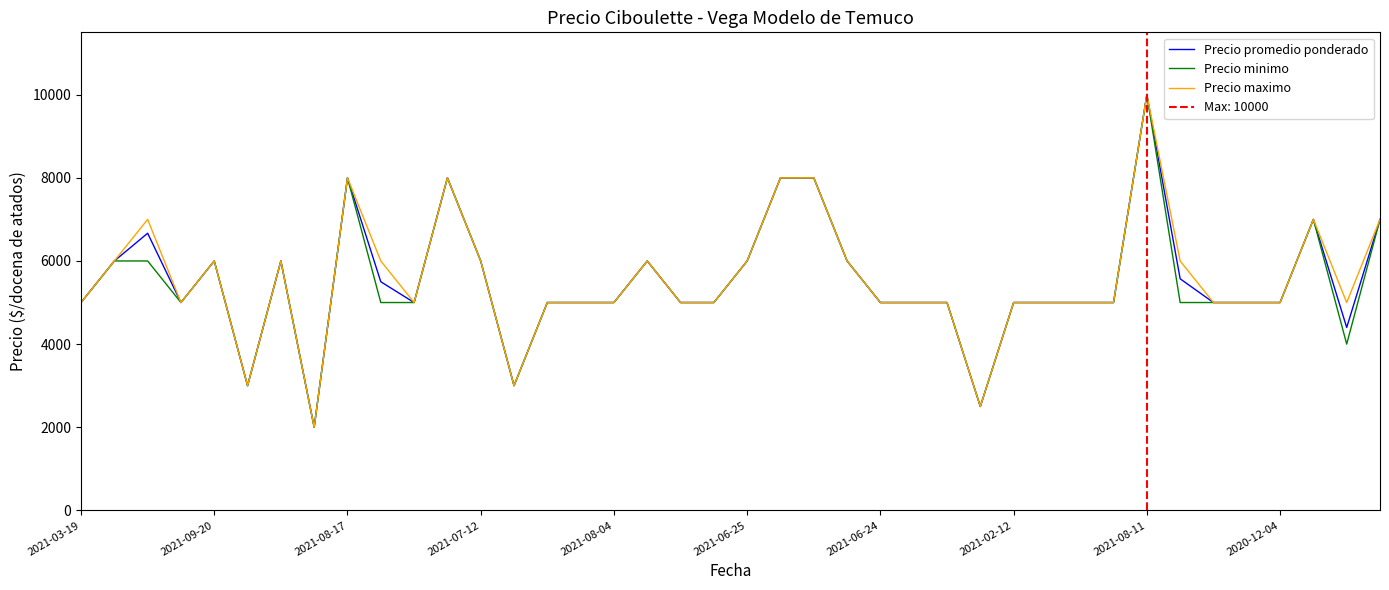

True or false: Precio minimo has a value of 3000 at 13.

True